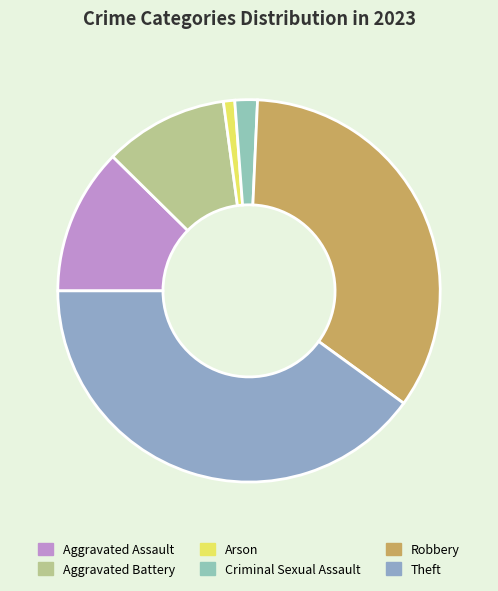

To the nearest percent, what is the combined percentage of Criminal Sexual Assault and Arson?

3%